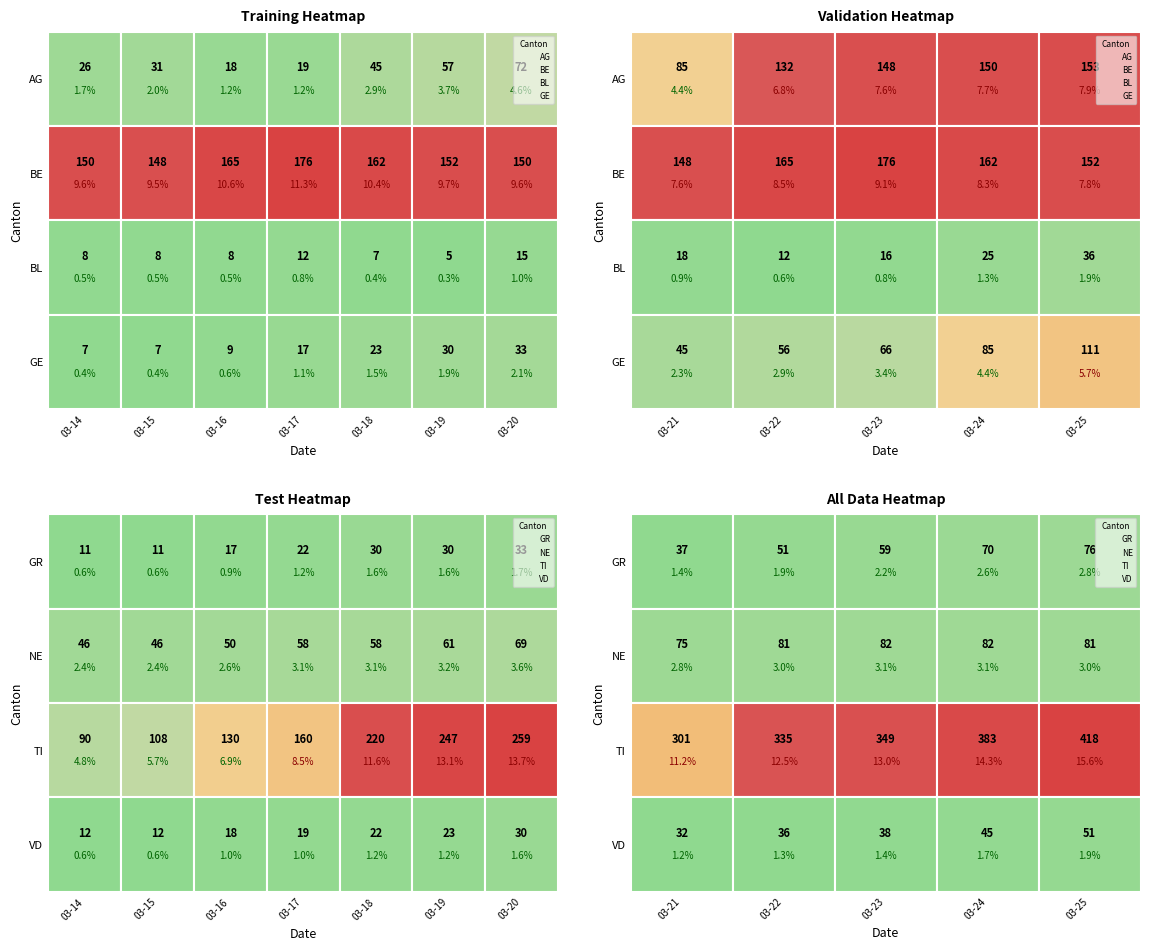

What is the difference between the GR values at 2020-03-25 and 2020-03-15?

65